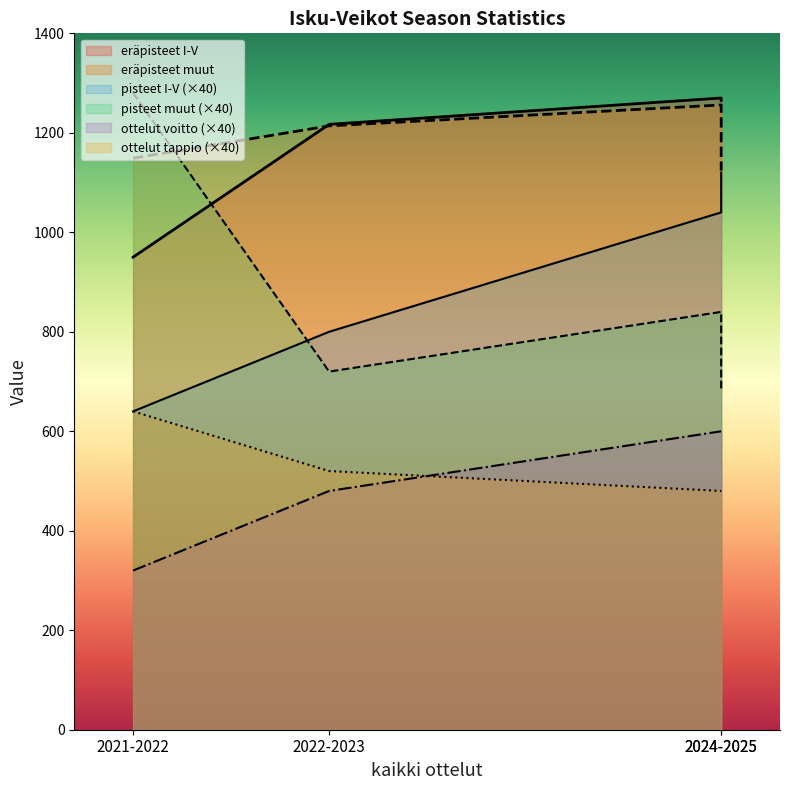

List the labels in order of pisteet muut value, largest first.

2021-2022, 2024-2025, 2022-2023, 2024-2025